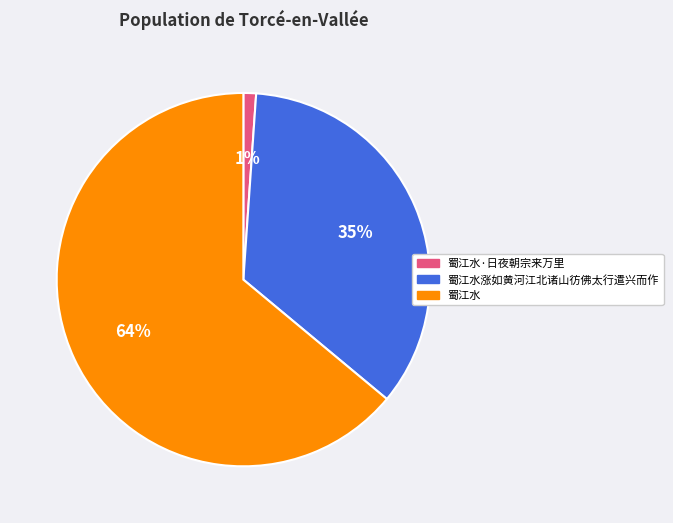

How many slices are in this pie chart?

3